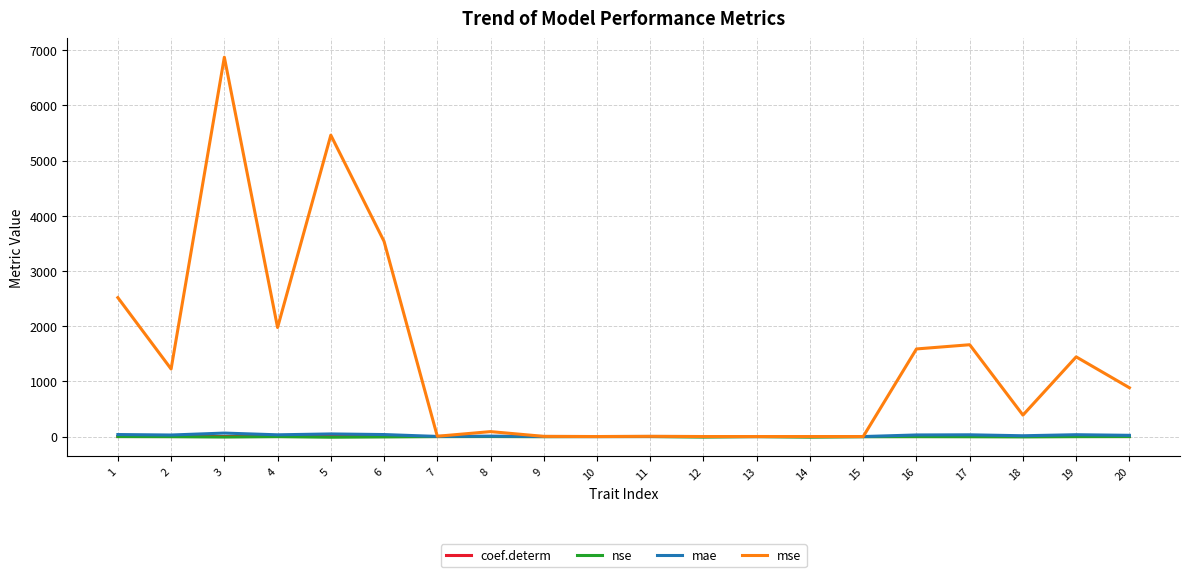

What is the spread (max minus min) of values at 6?

3543.8